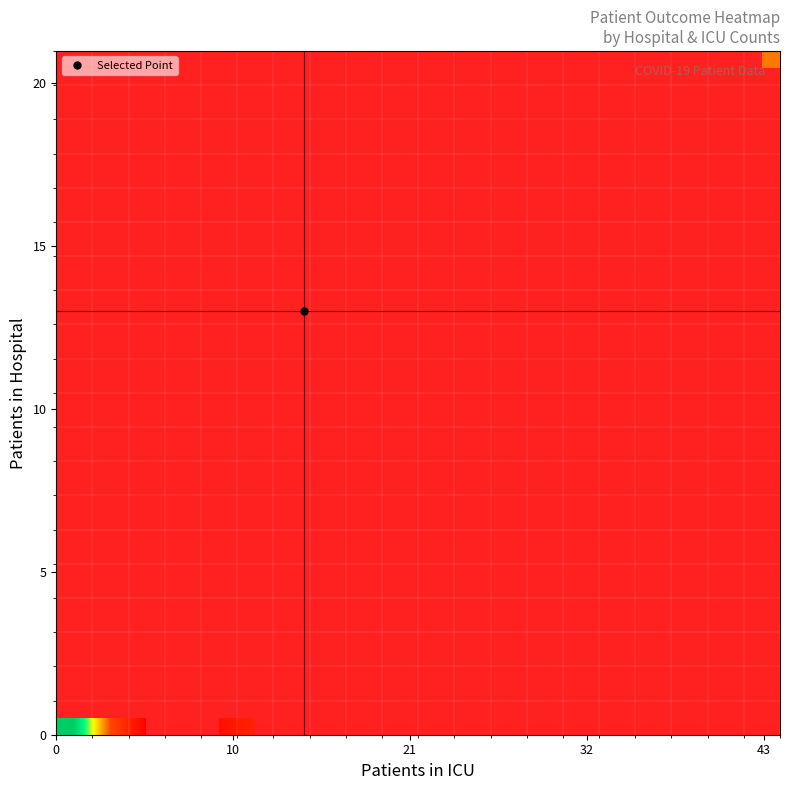

How many series are shown in this chart?

20